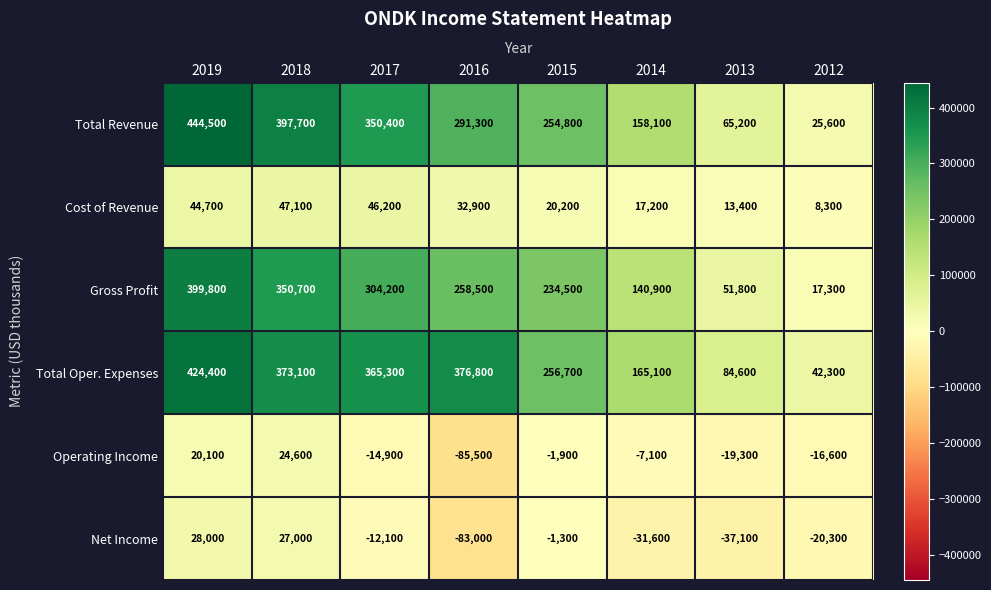

List the series in order of their peak value, highest first.

Total Revenue, Total Oper. Expenses, Gross Profit, Cost of Revenue, Net Income, Operating Income